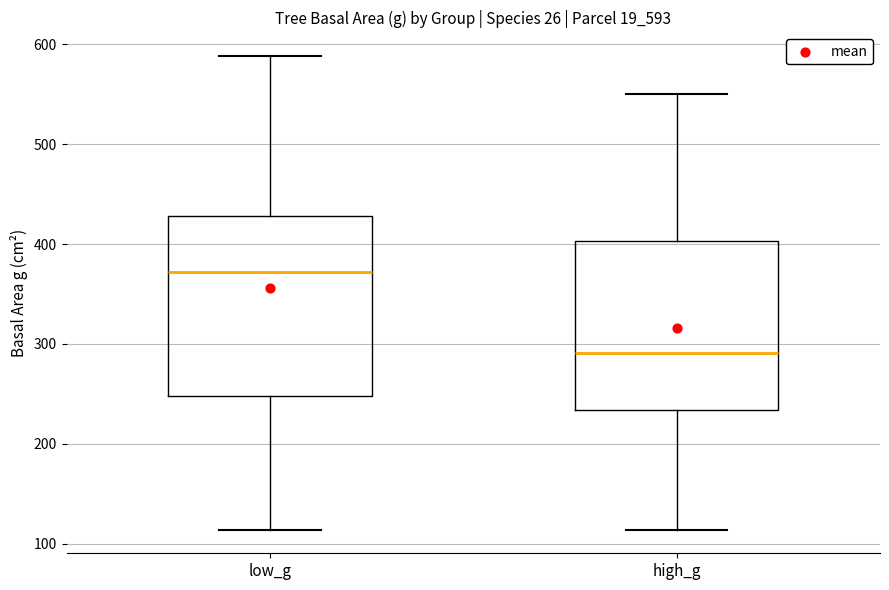

Which box's median line is the highest?

low_g